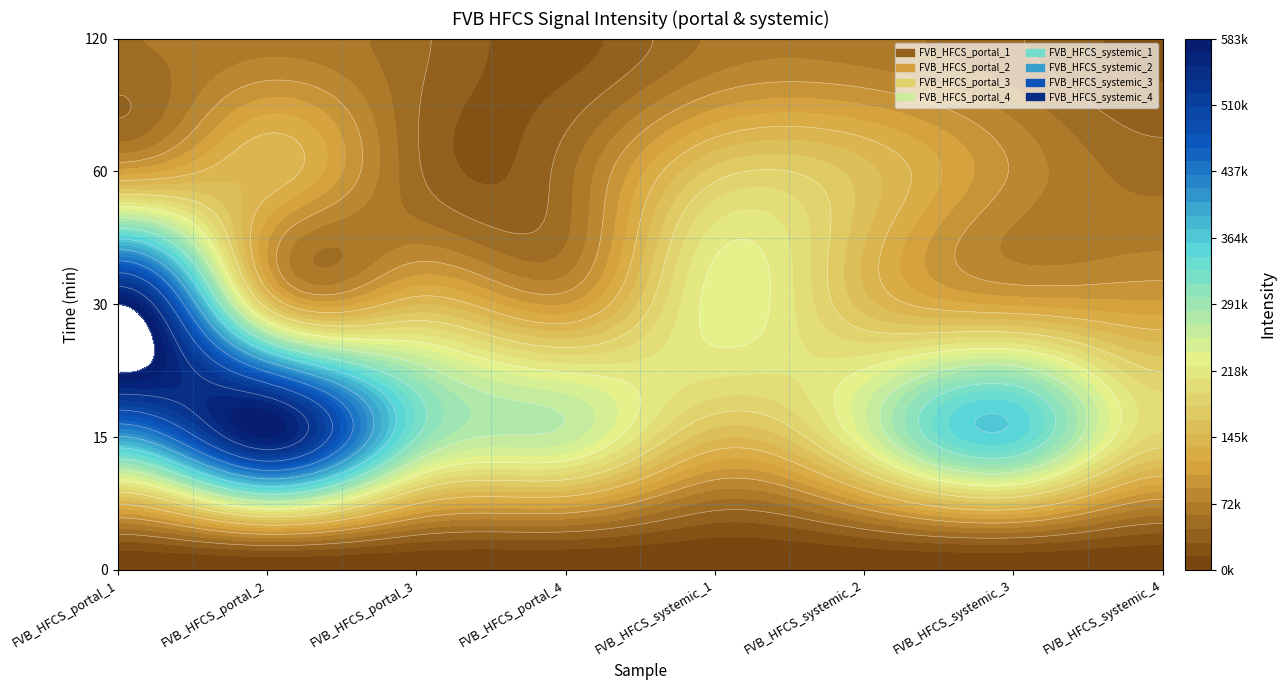

What is the average value of the FVB_HFCS_portal_2 series?

191034.8